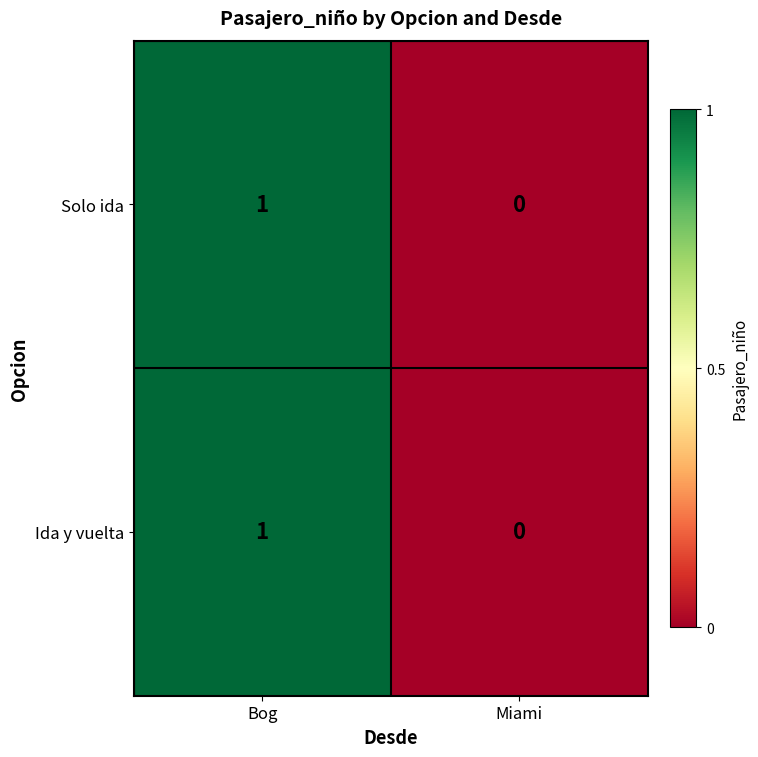

Reading right to left, transcribe all the data shown in this chart.

Solo ida: Miami=0	Bog=1
Ida y vuelta: Miami=0	Bog=1